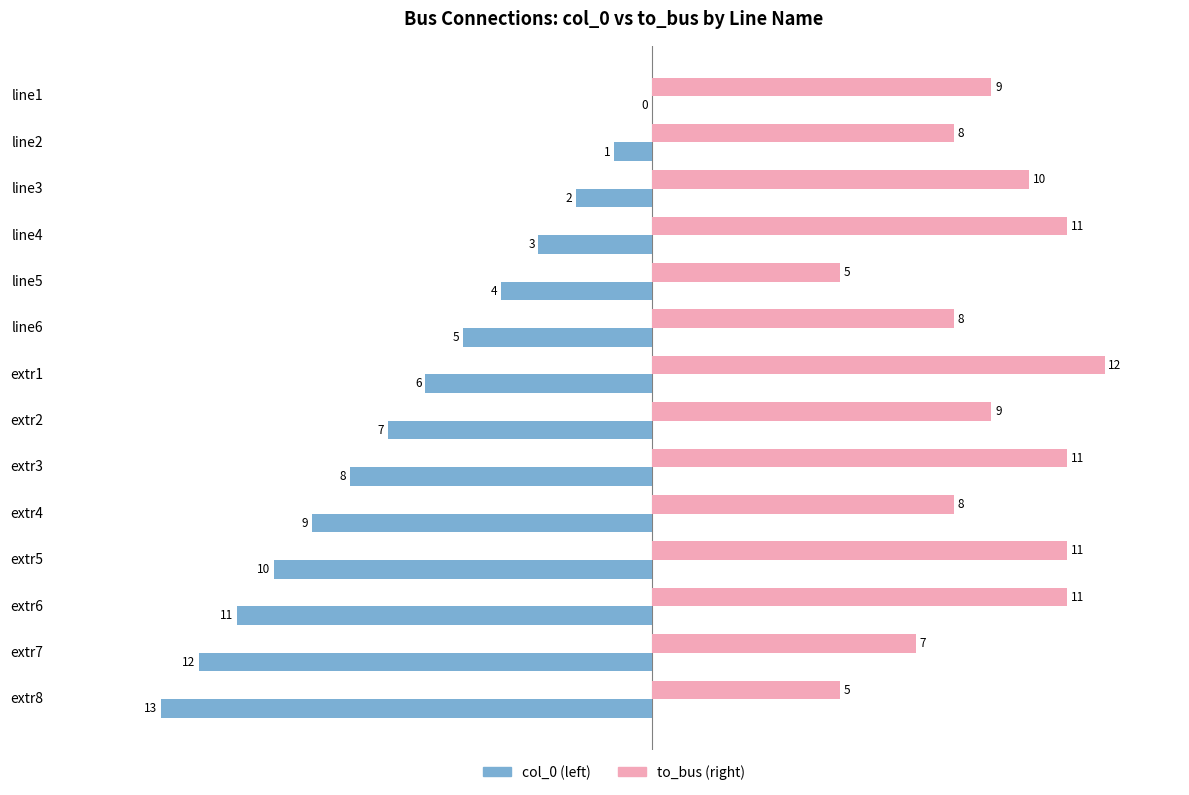

At which category is the sum across all series the highest?

line1